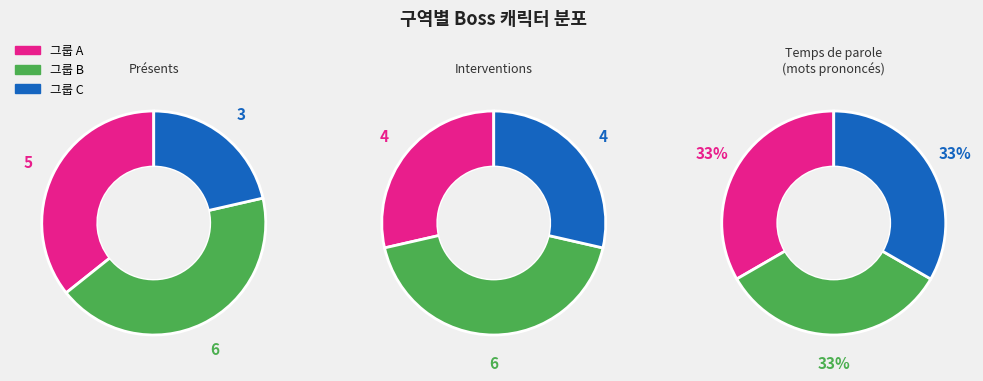

Is there a majority slice in this chart?

No